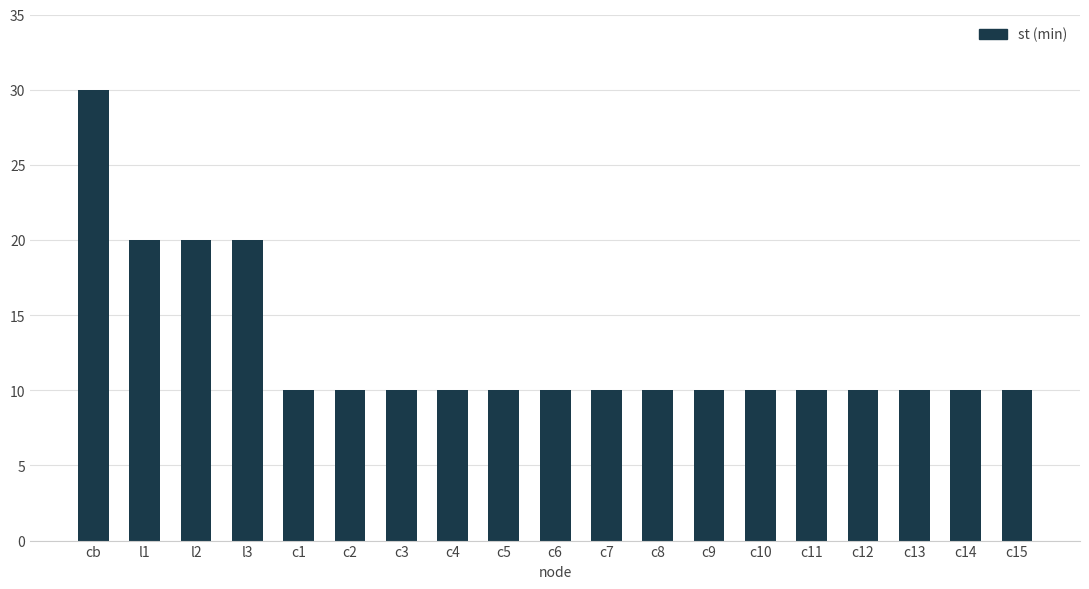

What is the minimum value shown in the chart?

10